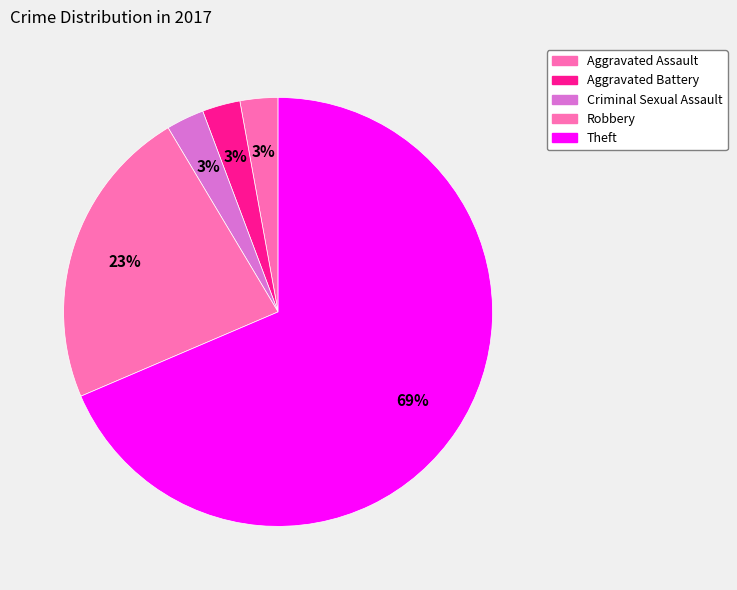

To the nearest percent, what is the average slice percentage?

20%